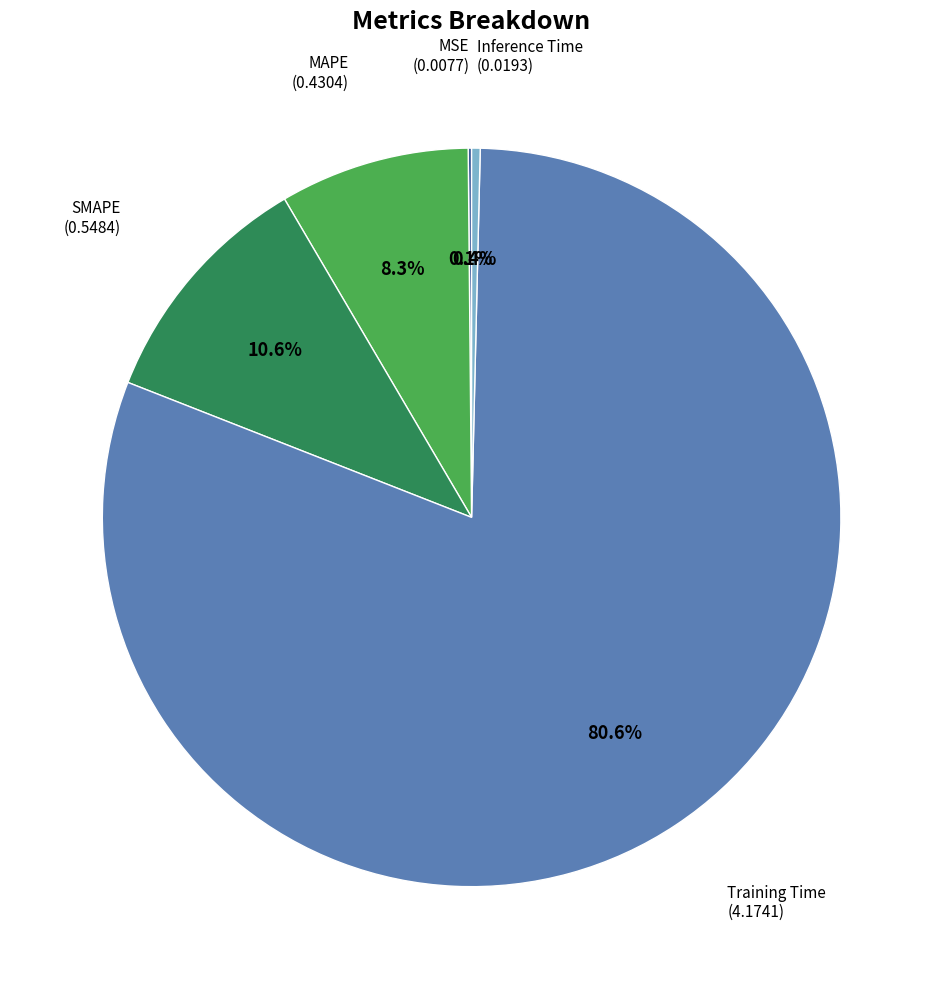

Which has a higher value, Inference Time or SMAPE?

SMAPE